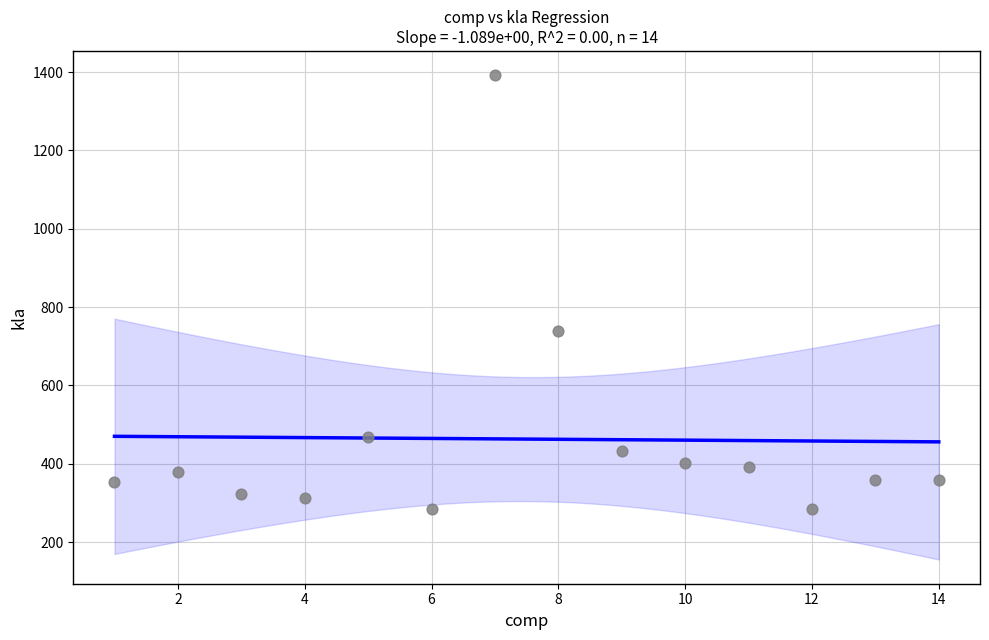

What is the range of X values (max minus min)?

13.0